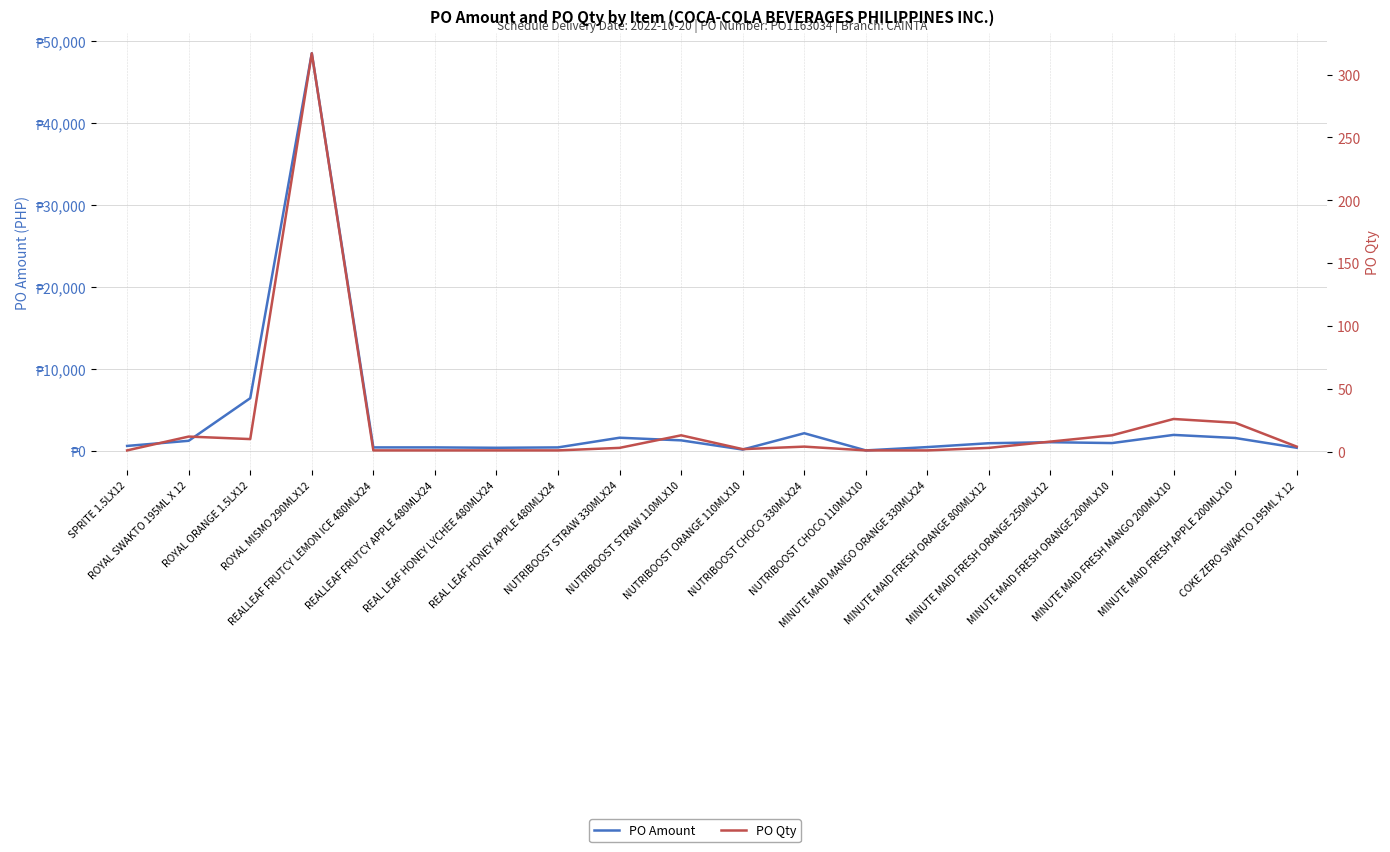

Does the chart have visible grid lines?

Yes